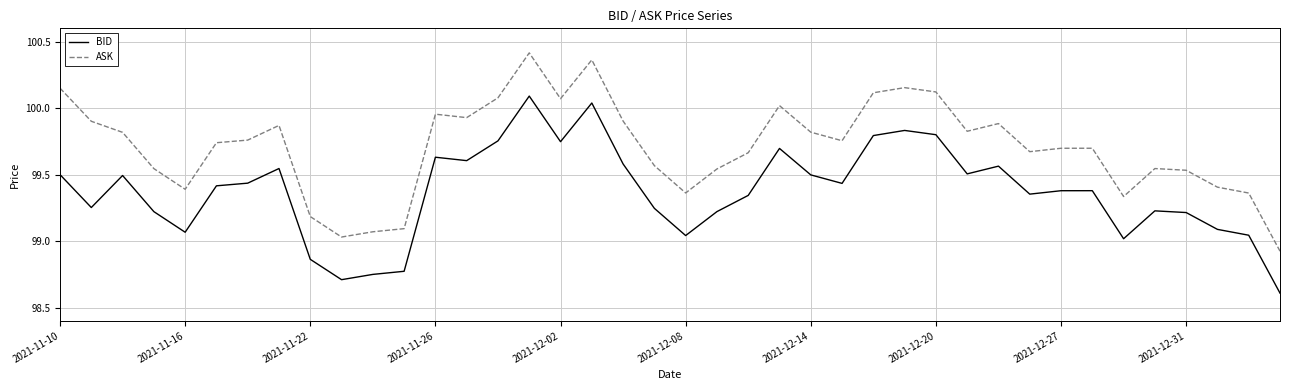

True or false: BID and ASK cross at least once.

False